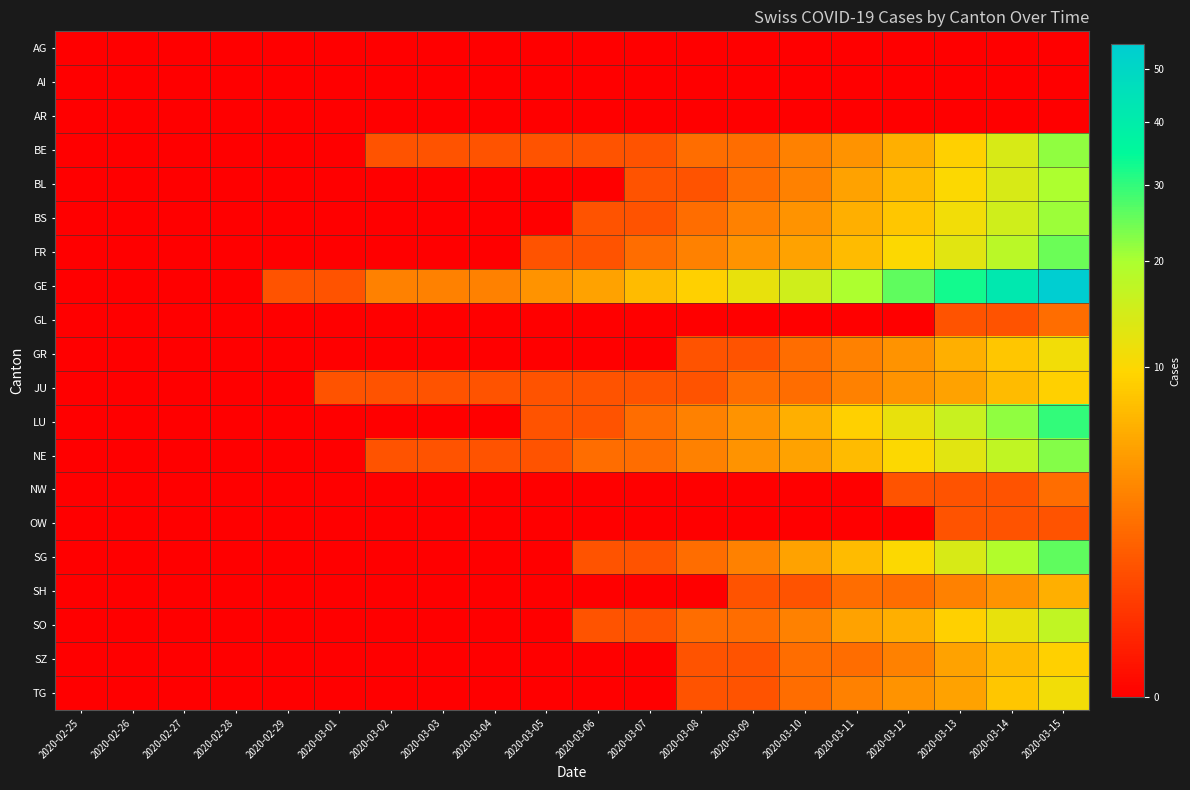

At how many categories does at least one series exceed 37?

2